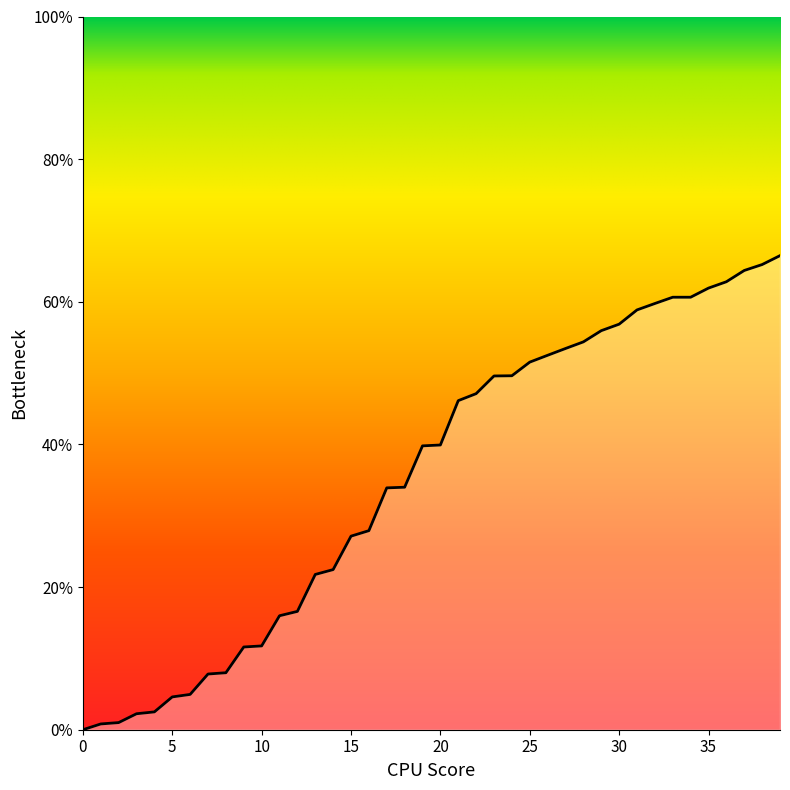

What is the greatest value displayed?

66.5